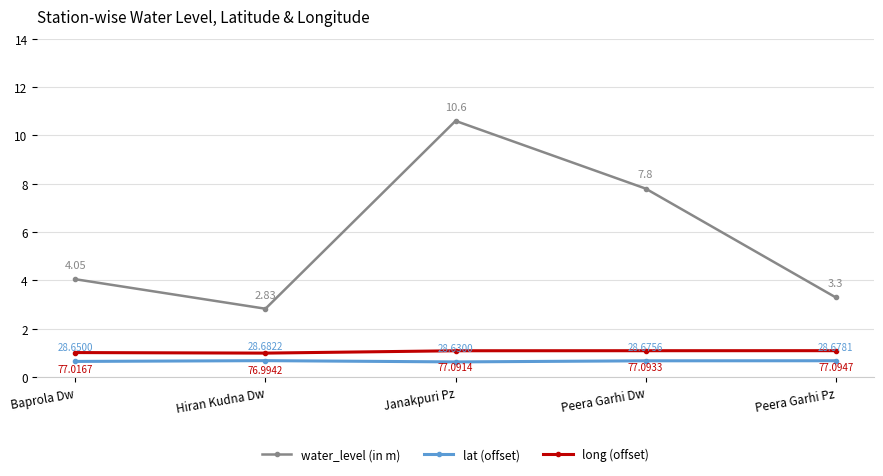

Which label corresponds to the smallest value in the chart?

Janakpuri Pz